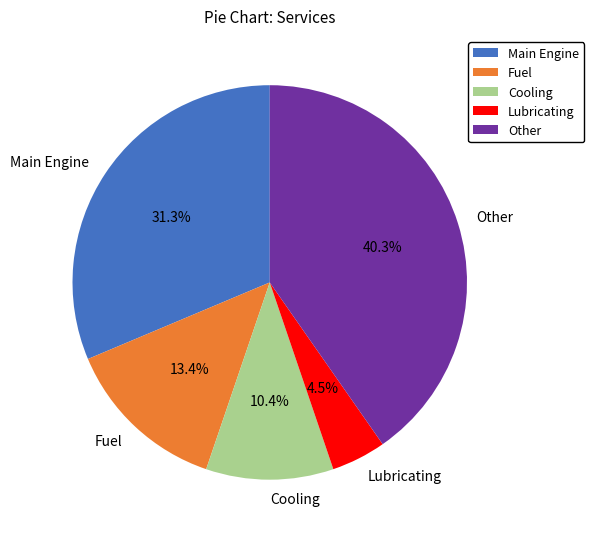

What percentage is the Fuel slice, to the nearest percent?

13%